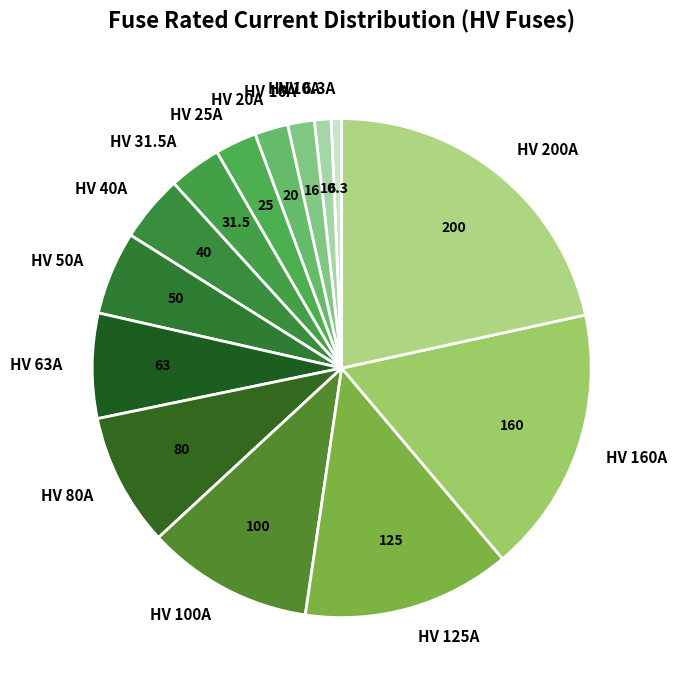

Does HV 6.3A account for over 50% of the chart?

No